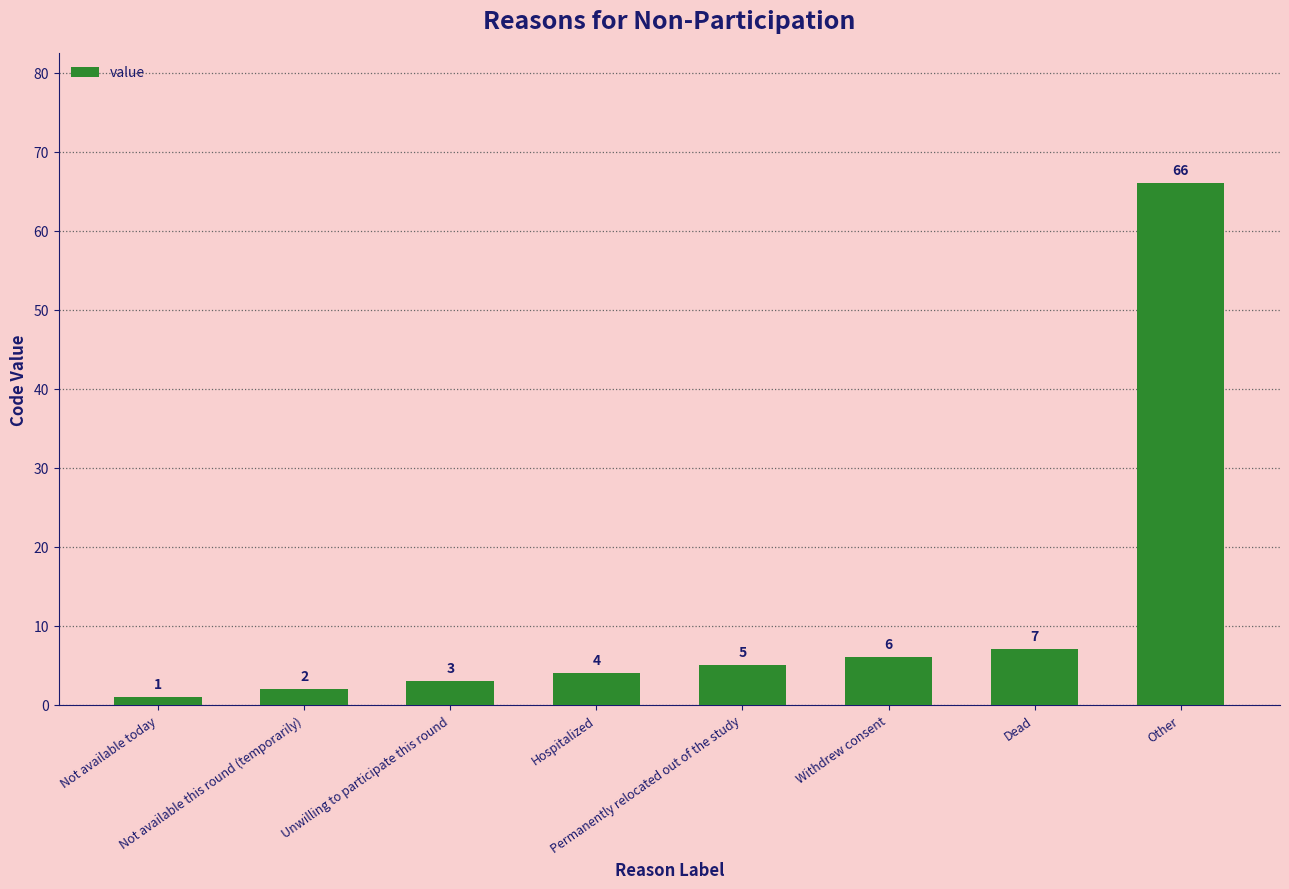

What is the sum of the values at Unwilling to participate this round and Withdrew consent?

9